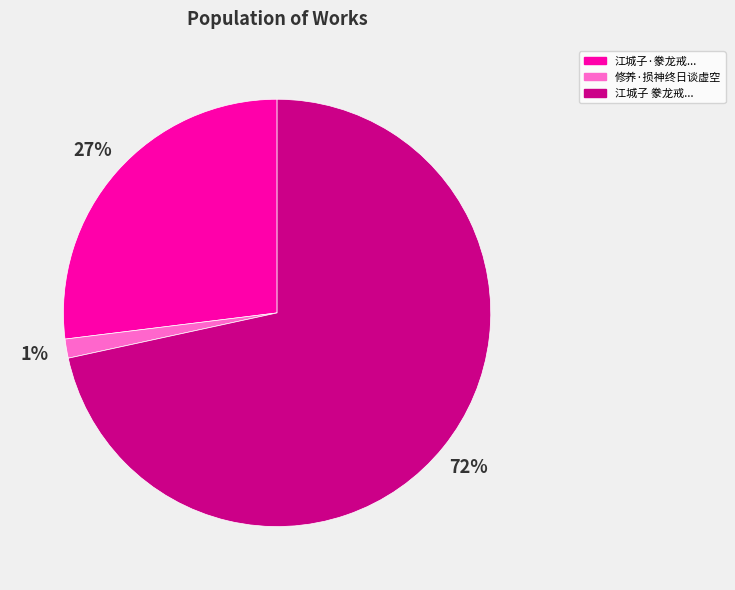

What is the smallest slice in the pie chart?

修养·损神终日谈虚空